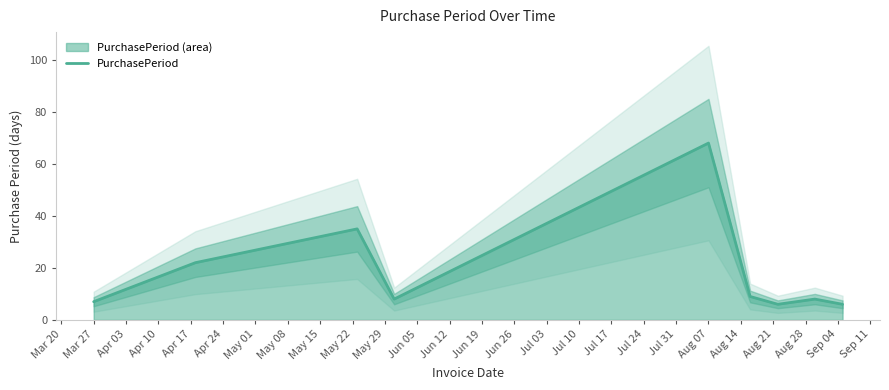

The value of PurchasePeriod at Aug 07 is 47. True or false?

False